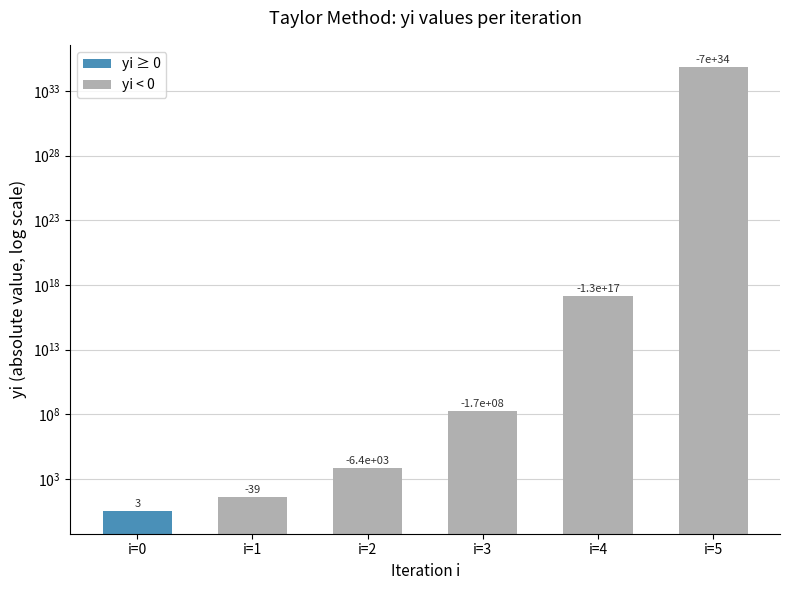

How many bars are there in total?

6